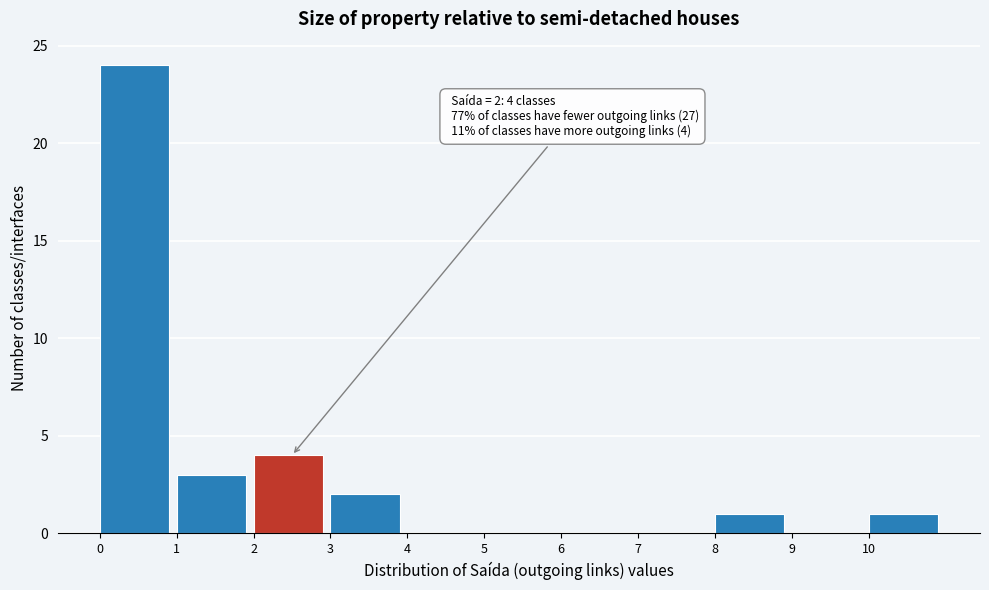

Which range on the x-axis has the tallest bar?

0 to 1